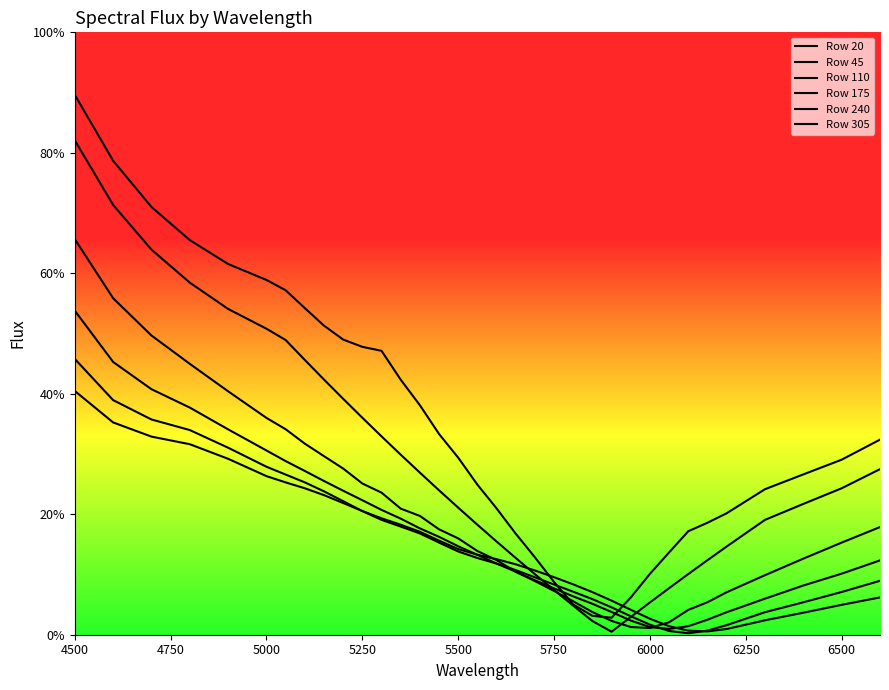

How many interior local valleys does the Row 20 series have?

1